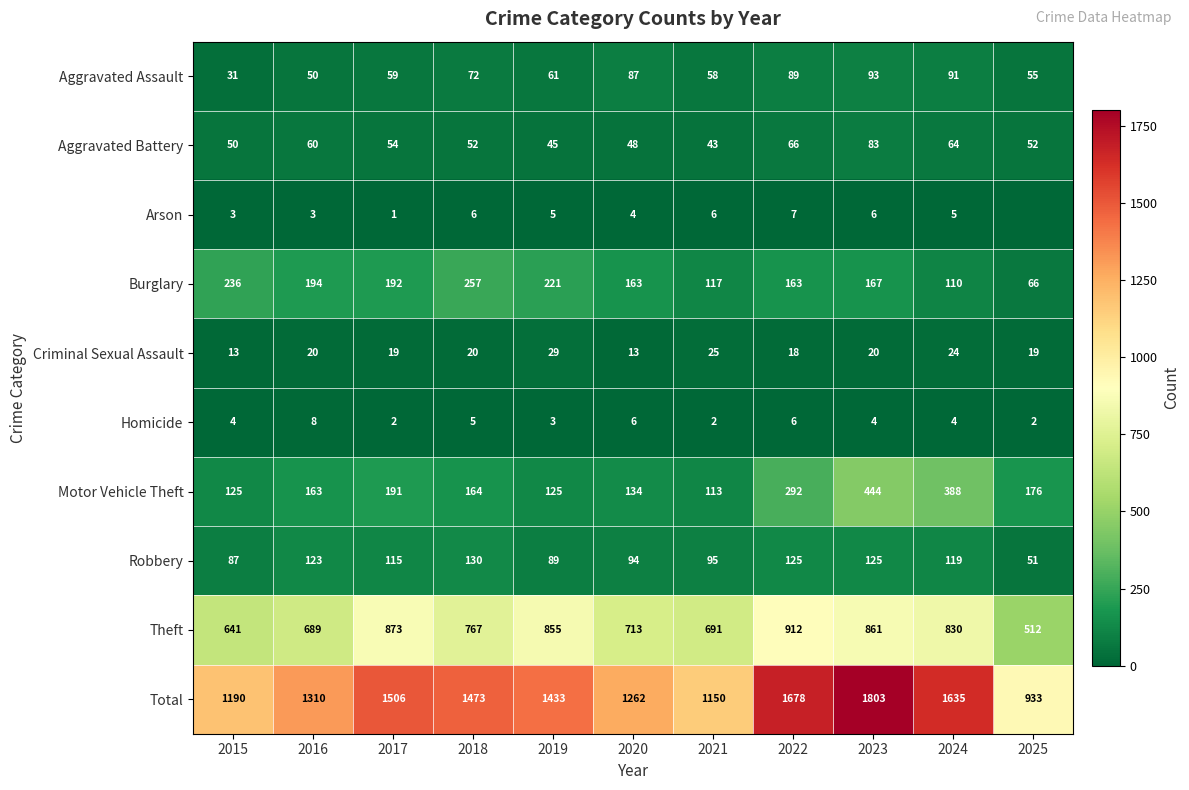

At which label is Total closest to 1368?

2016